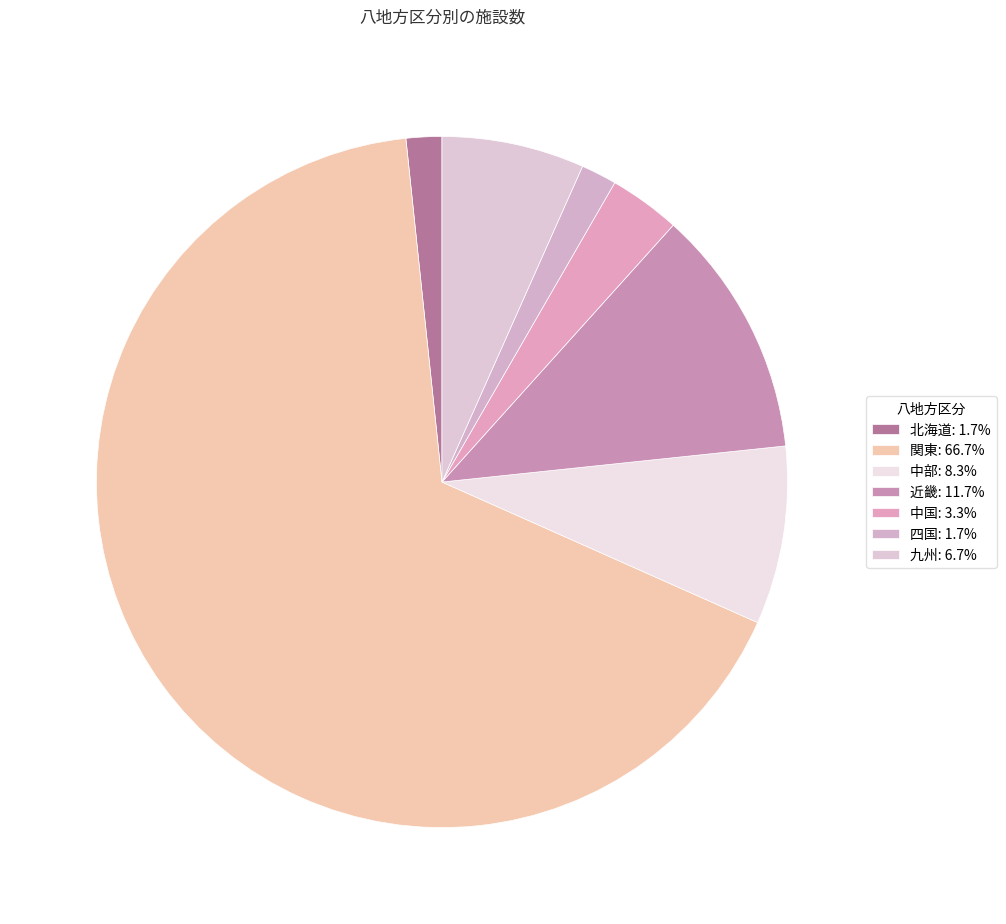

How many slices are in this pie chart?

7